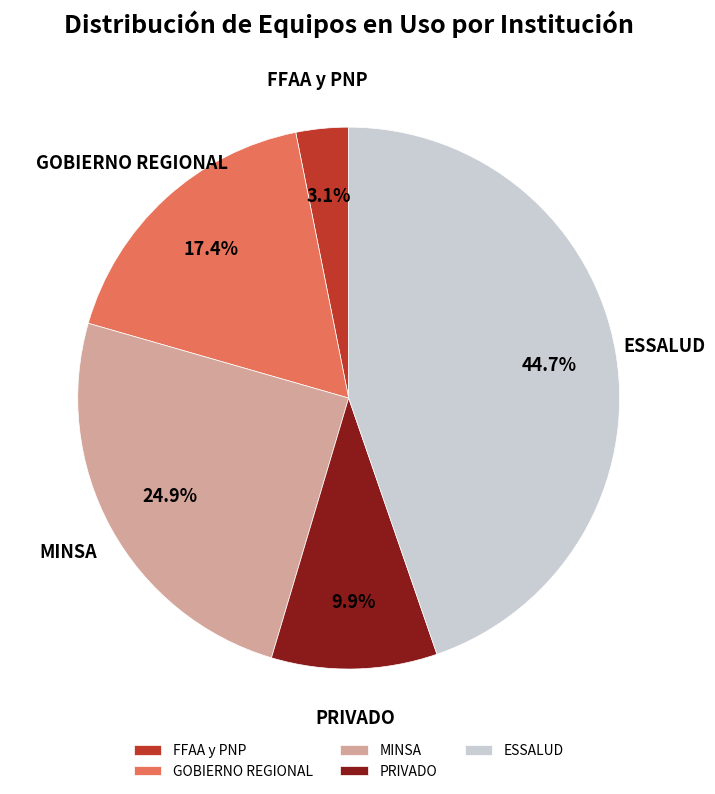

How many slices are in this pie chart?

5